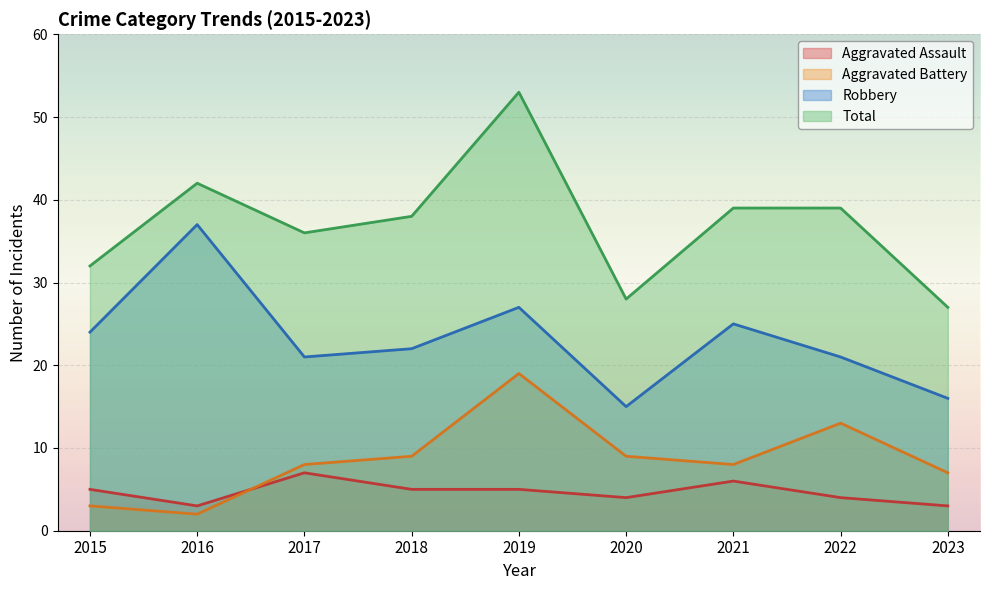

What is the sum of all Aggravated Battery values?

78